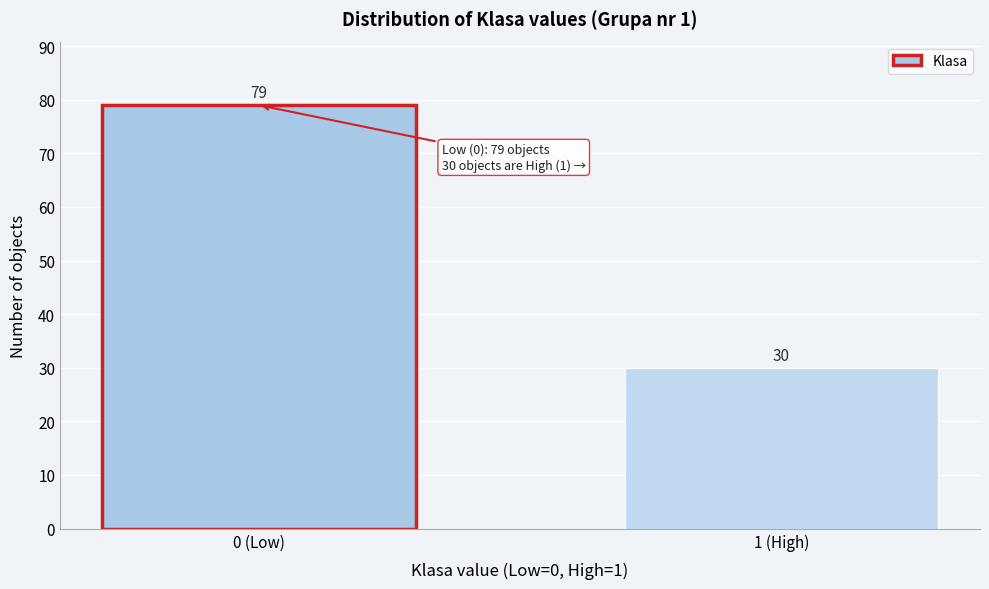

Reading left to right, what are all the values shown in this chart?

79	30